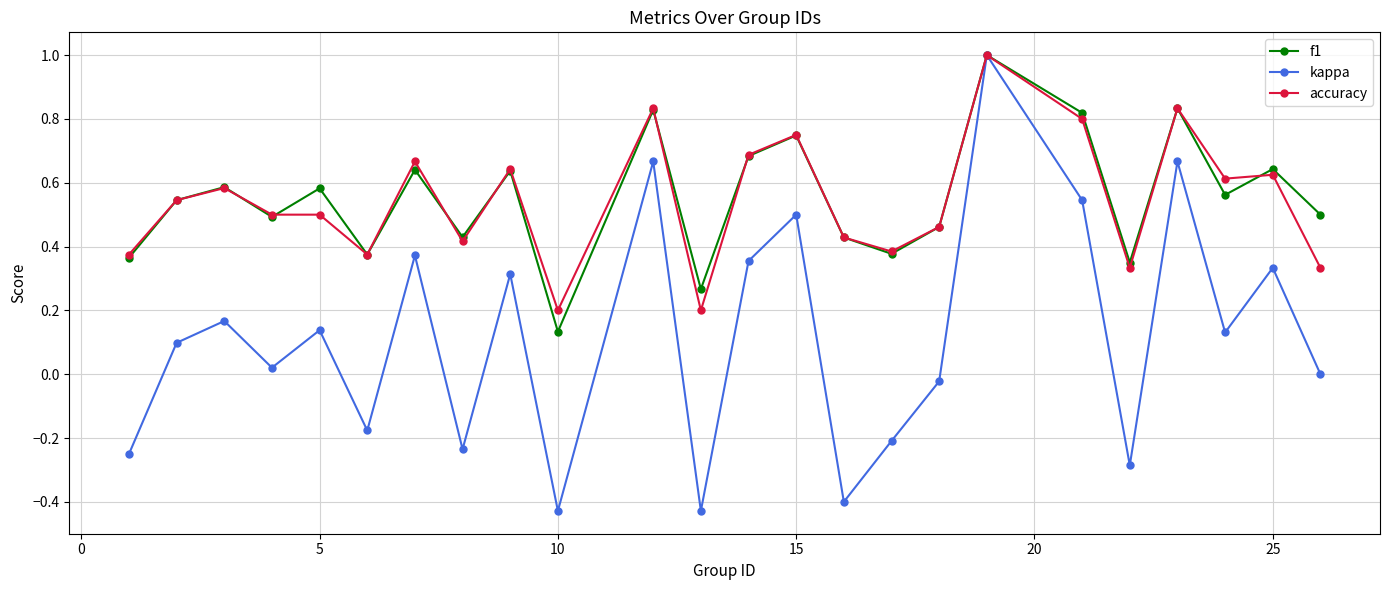

How many interior local valleys does the kappa series have?

8